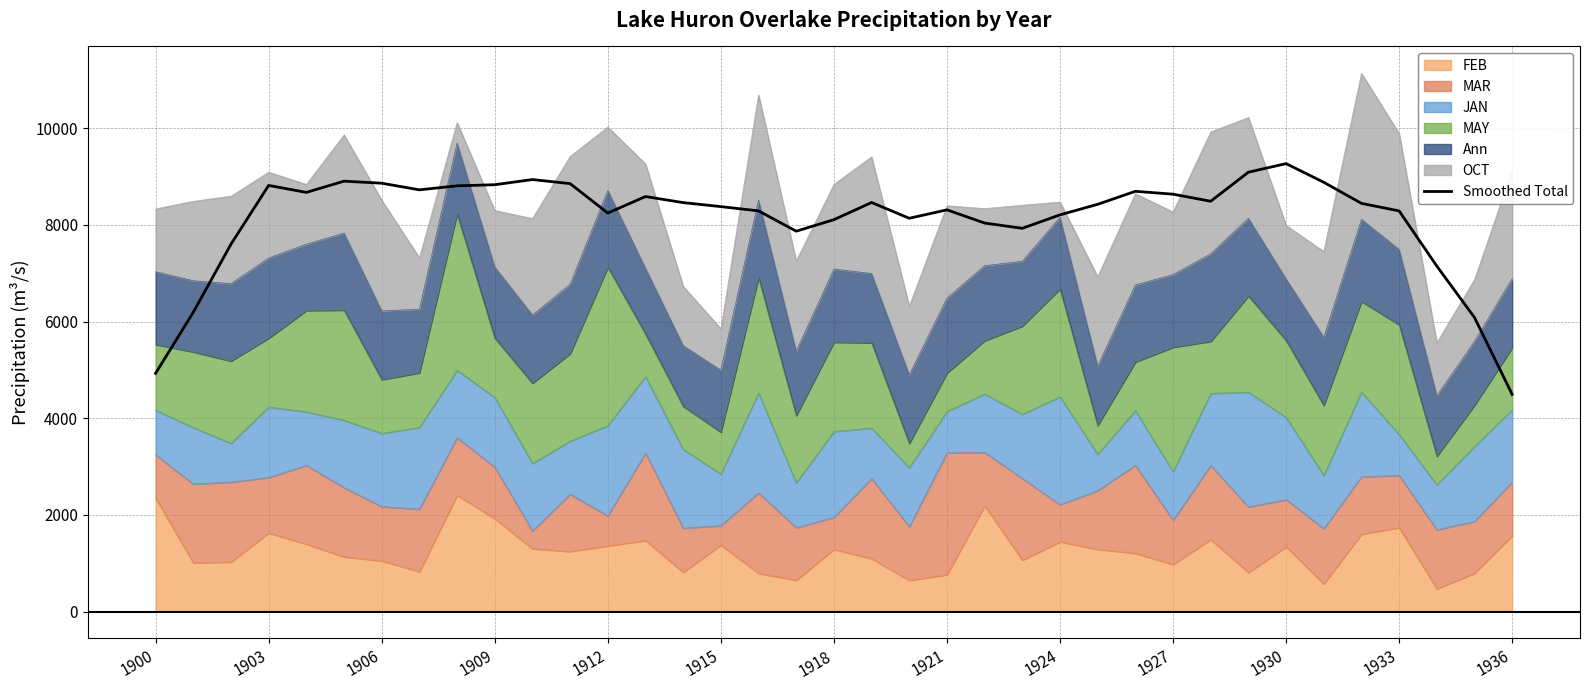

What is the sum of the values at 28 and 1912?

17160.1